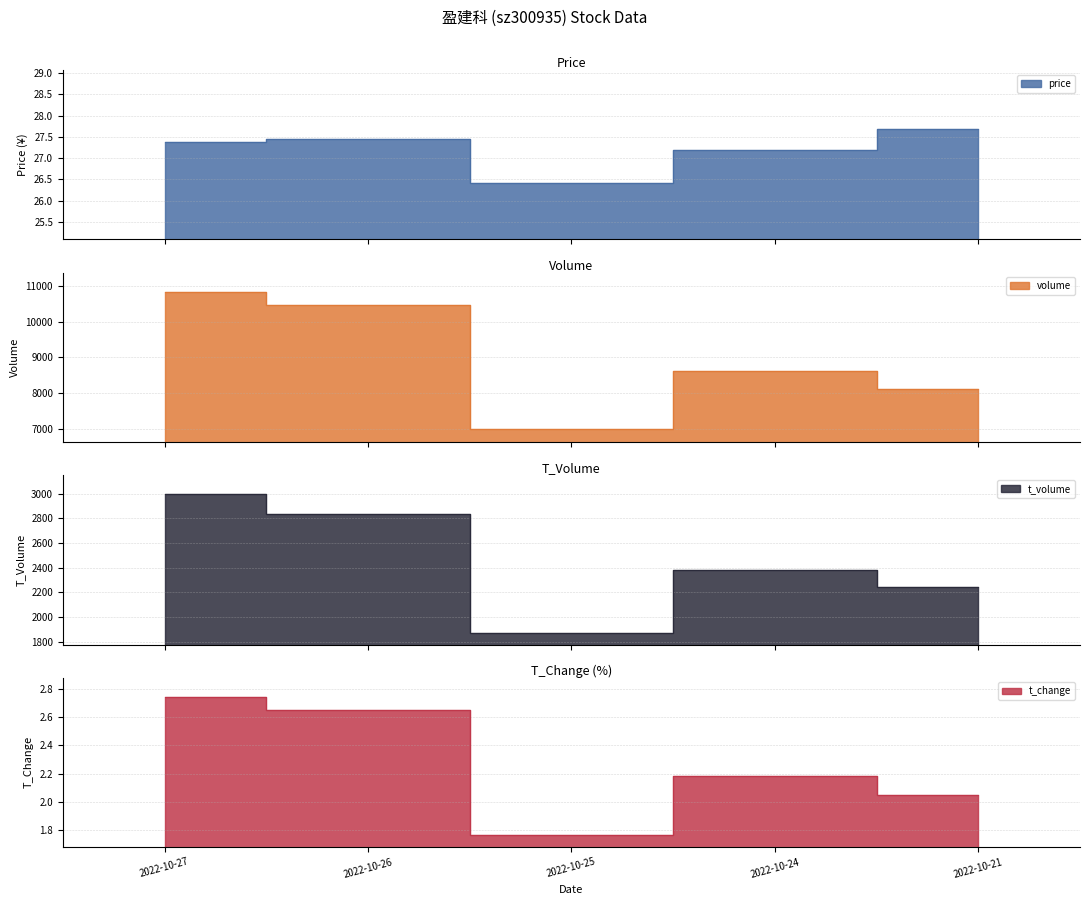

At how many categories does at least one series exceed 5338?

5